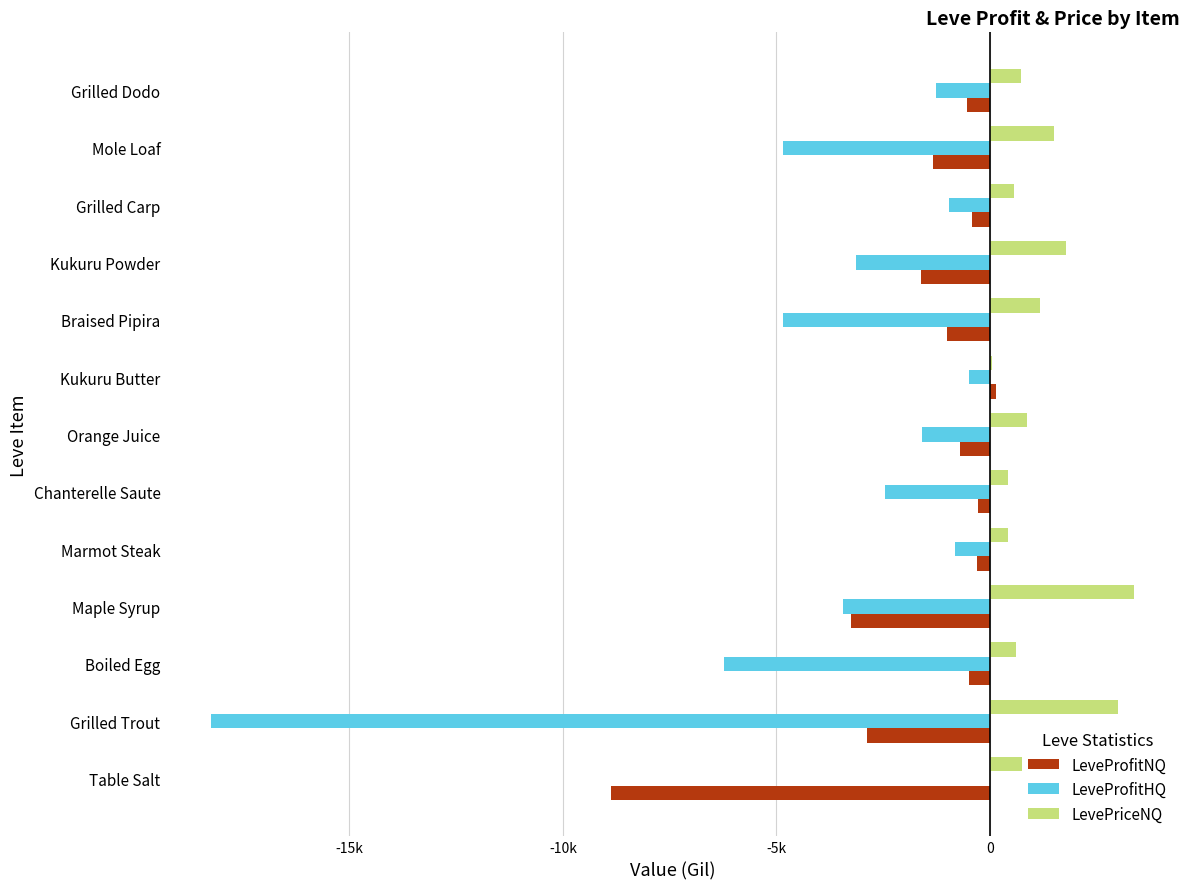

What are all the series names shown in the legend?

LeveProfitNQ, LeveProfitHQ, LevePriceNQ